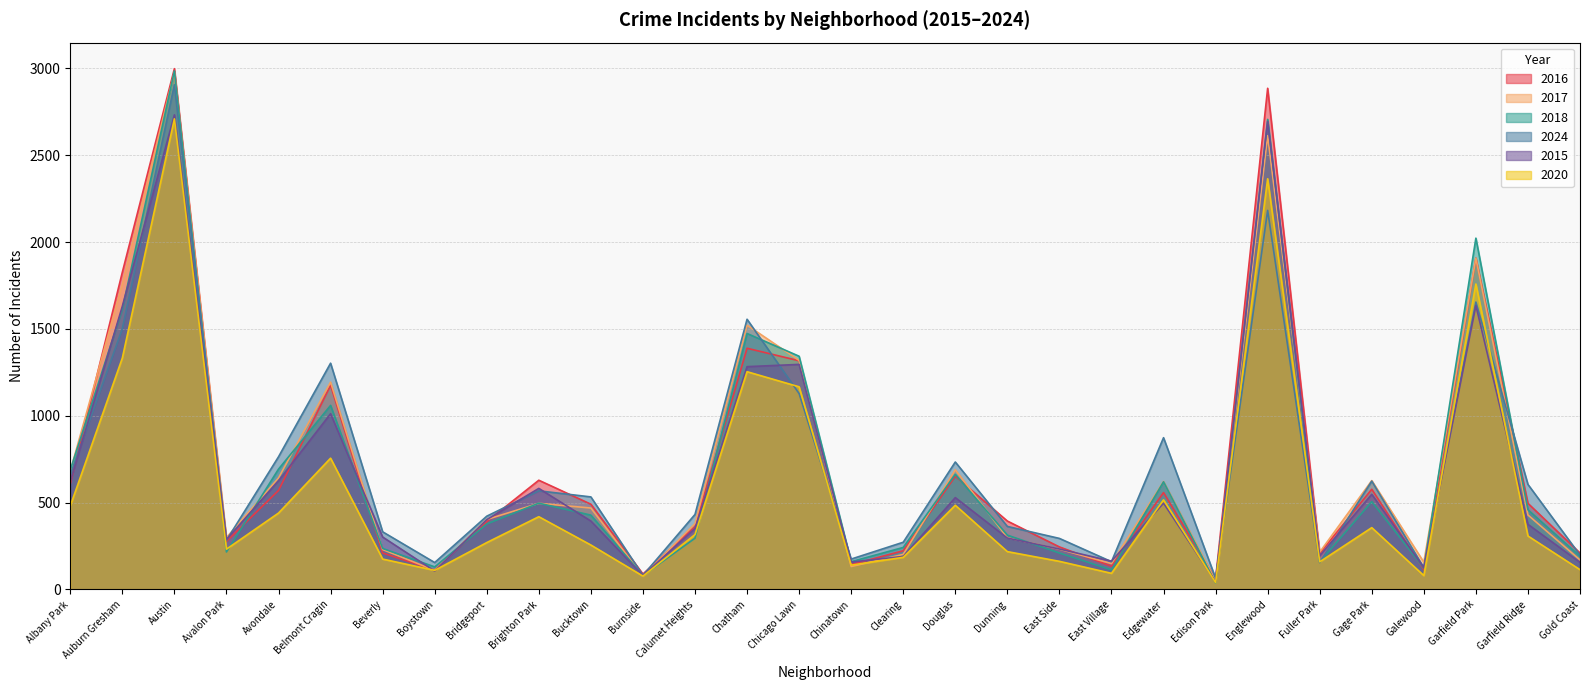

How many data points does each series have?

30